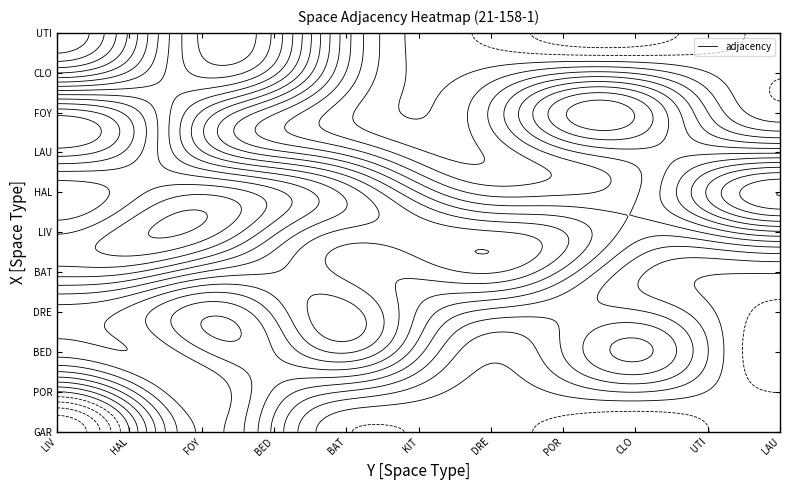

Is the value of CLO at BED greater than the value of UTI at BAT?

Yes